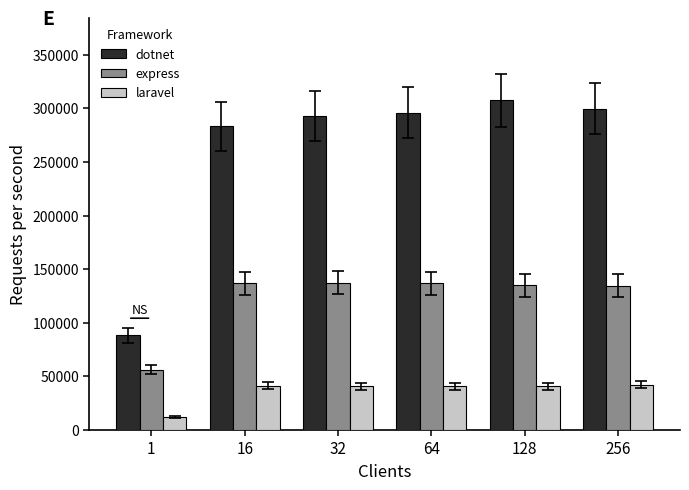

What is the spread (max minus min) of values at 16?

241859